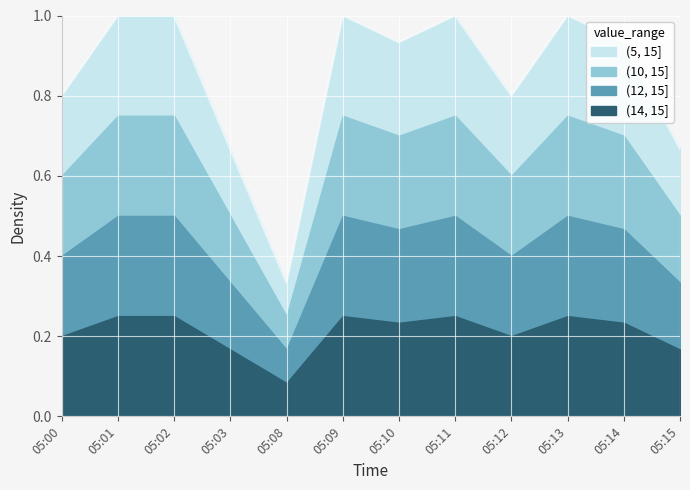

Does the chart display data point markers on the line(s)?

No